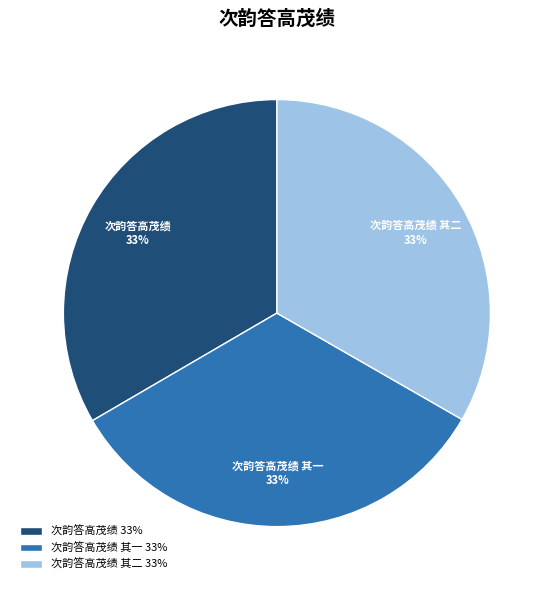

Is it true that 次韵答高茂绩 is 33% of the pie?

True